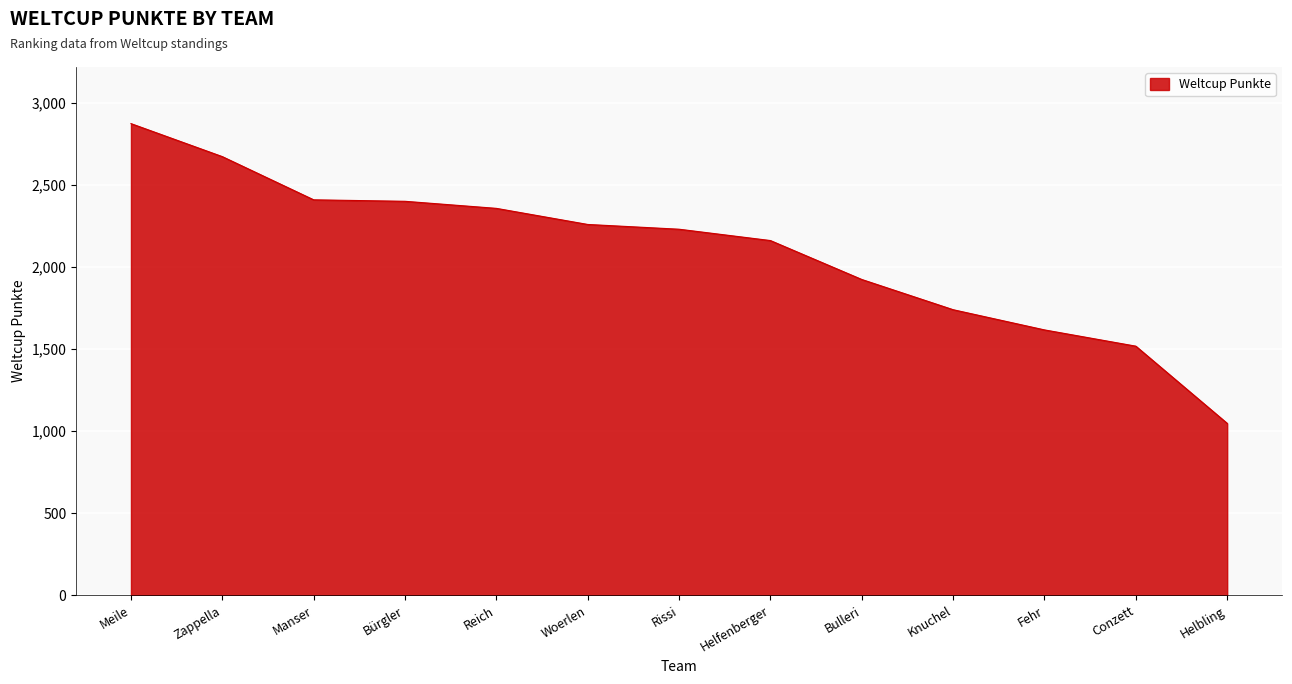

Which label corresponds to the smallest value in the chart?

Helbling